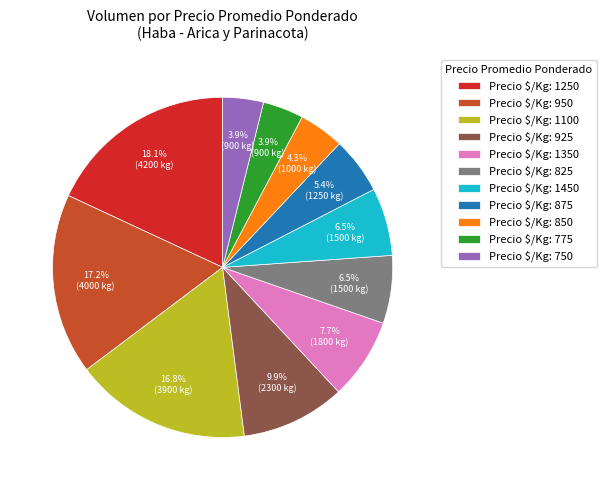

Count the number of slices in the pie.

11